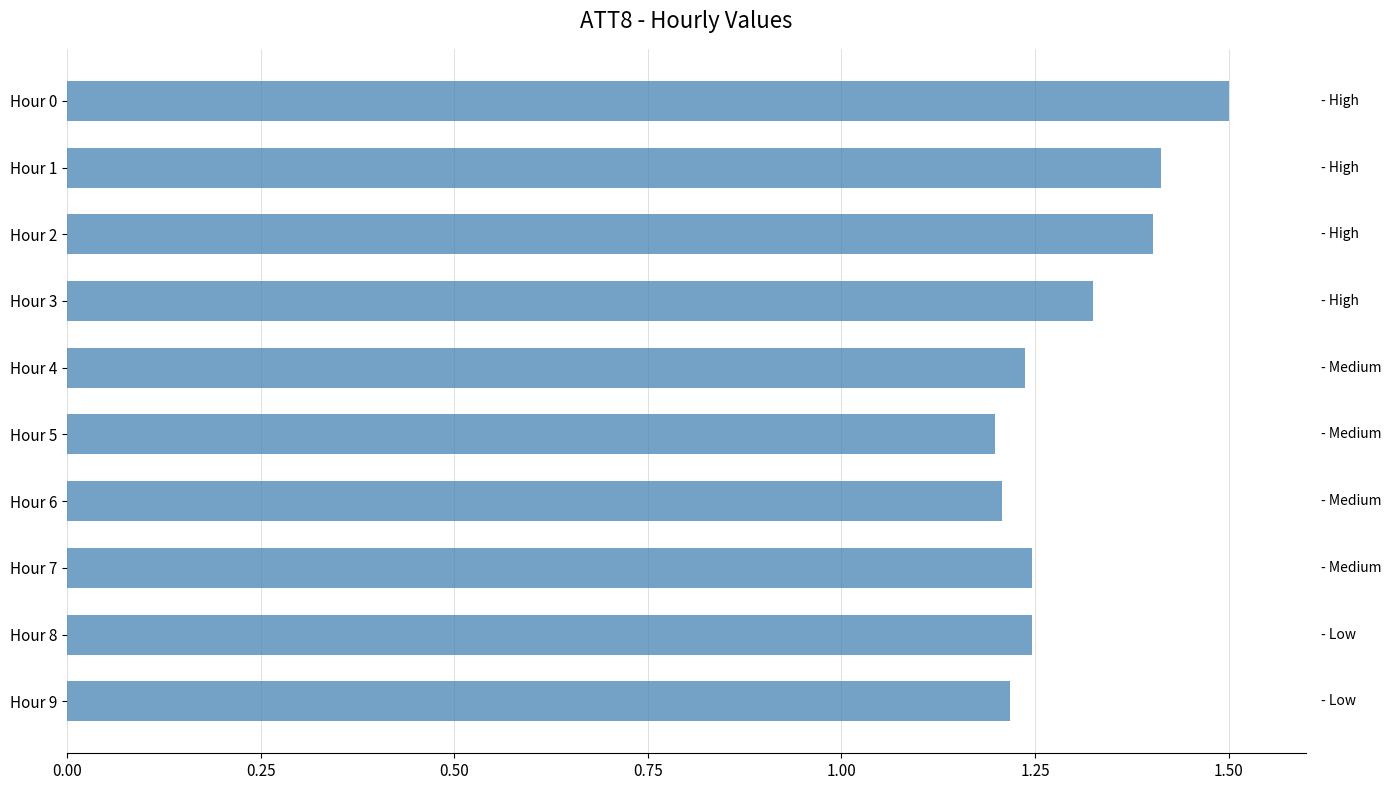

How many bars are there in total?

10